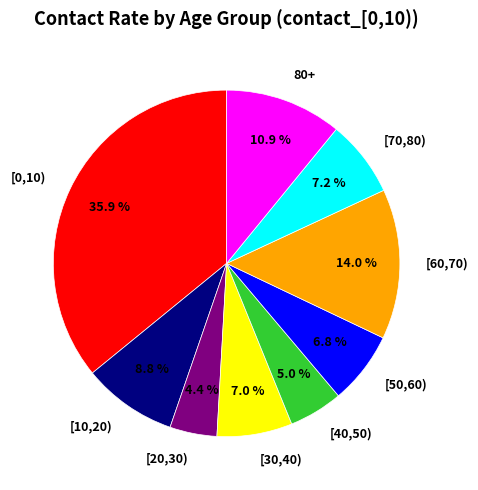

What percentage do [60,70) and [30,40) together represent?

21.0%